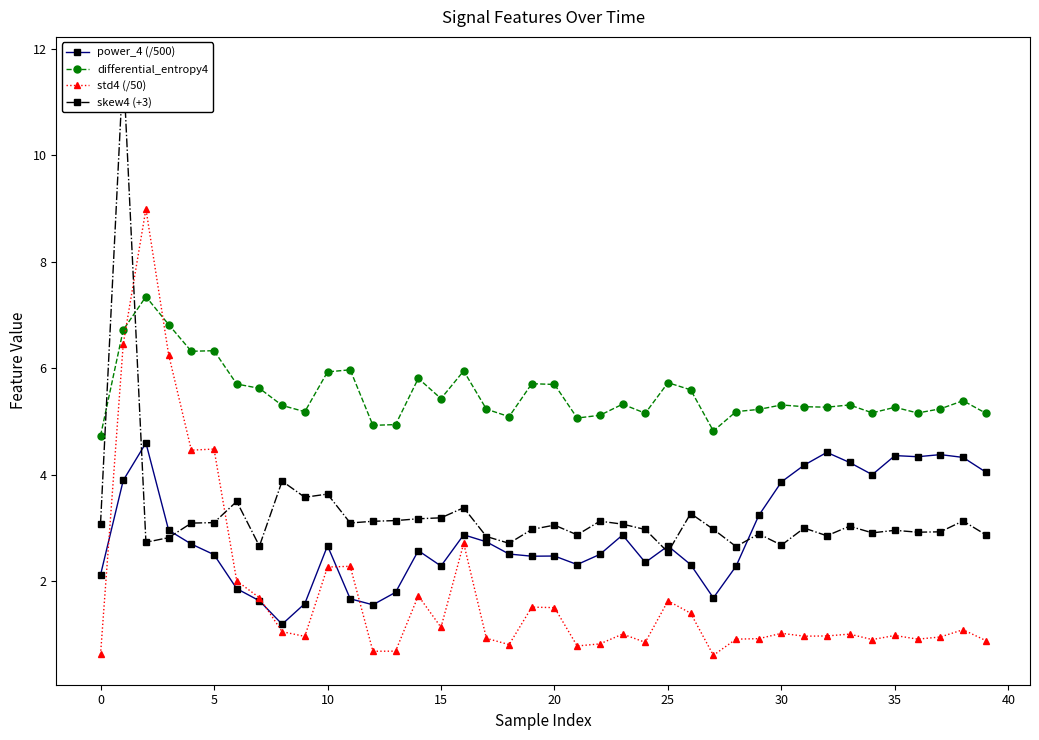

True or false: differential_entropy4 has a value of 1.1 at 21.

False